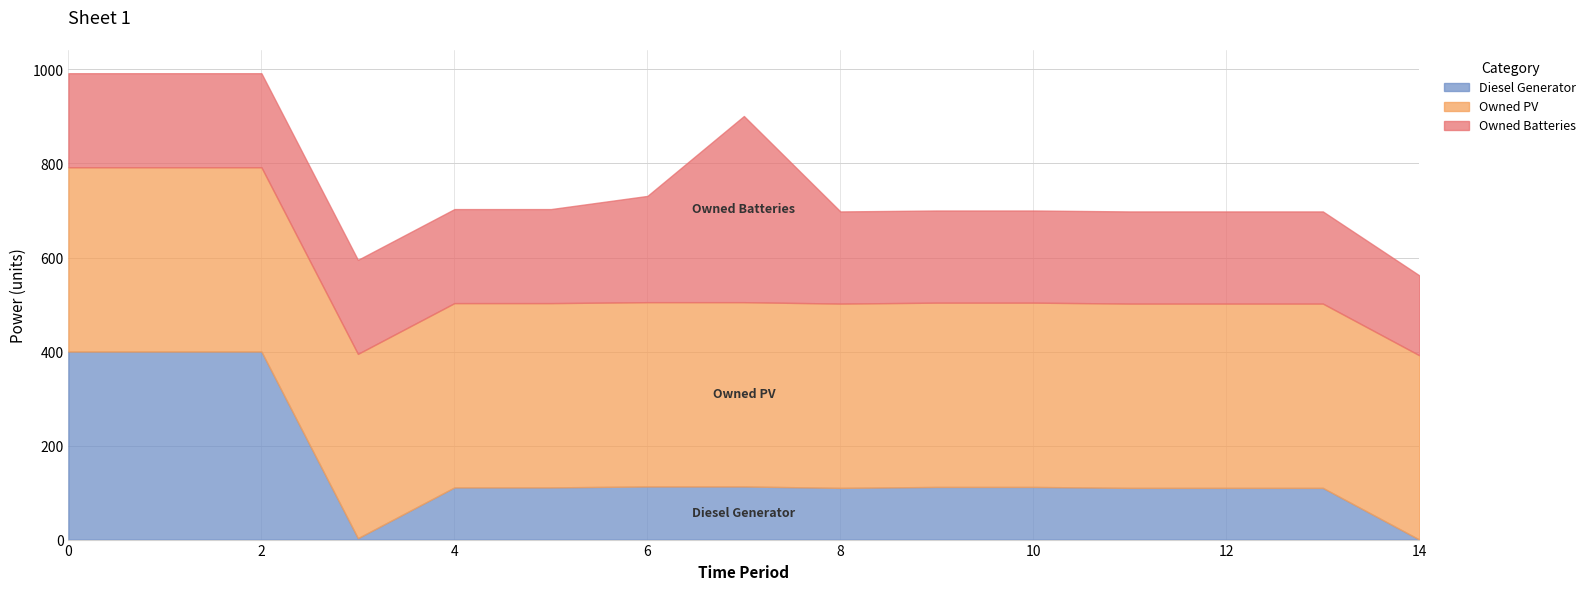

Rank the series by their average value, from highest to lowest.

Owned PV, Owned Batteries, Diesel Generator